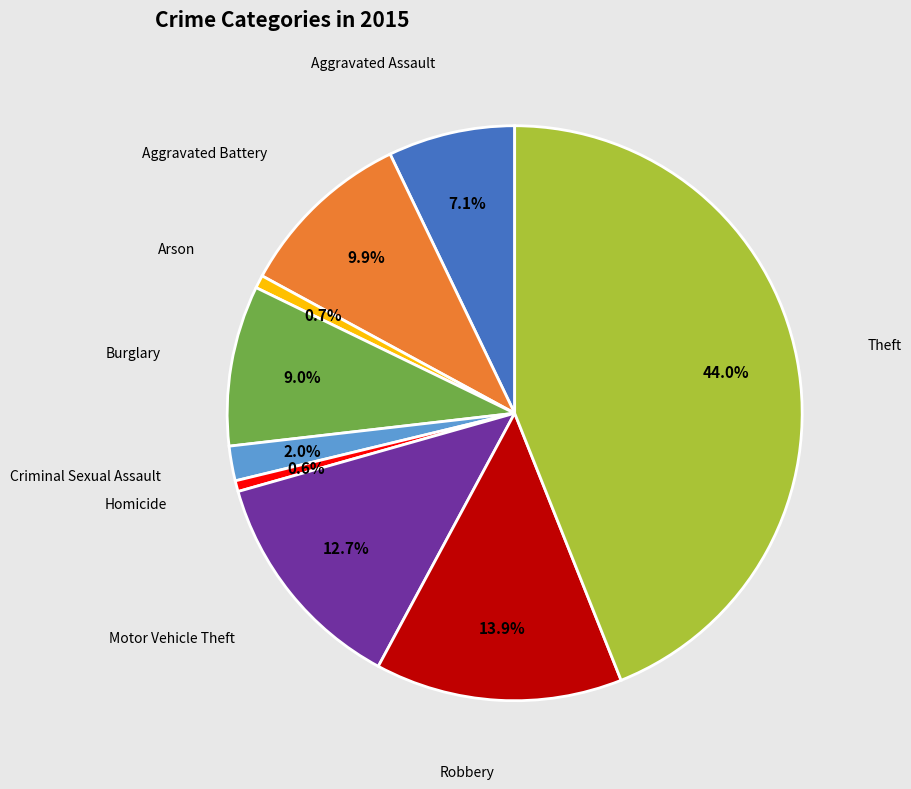

To the nearest percent, what is the average slice percentage?

11%